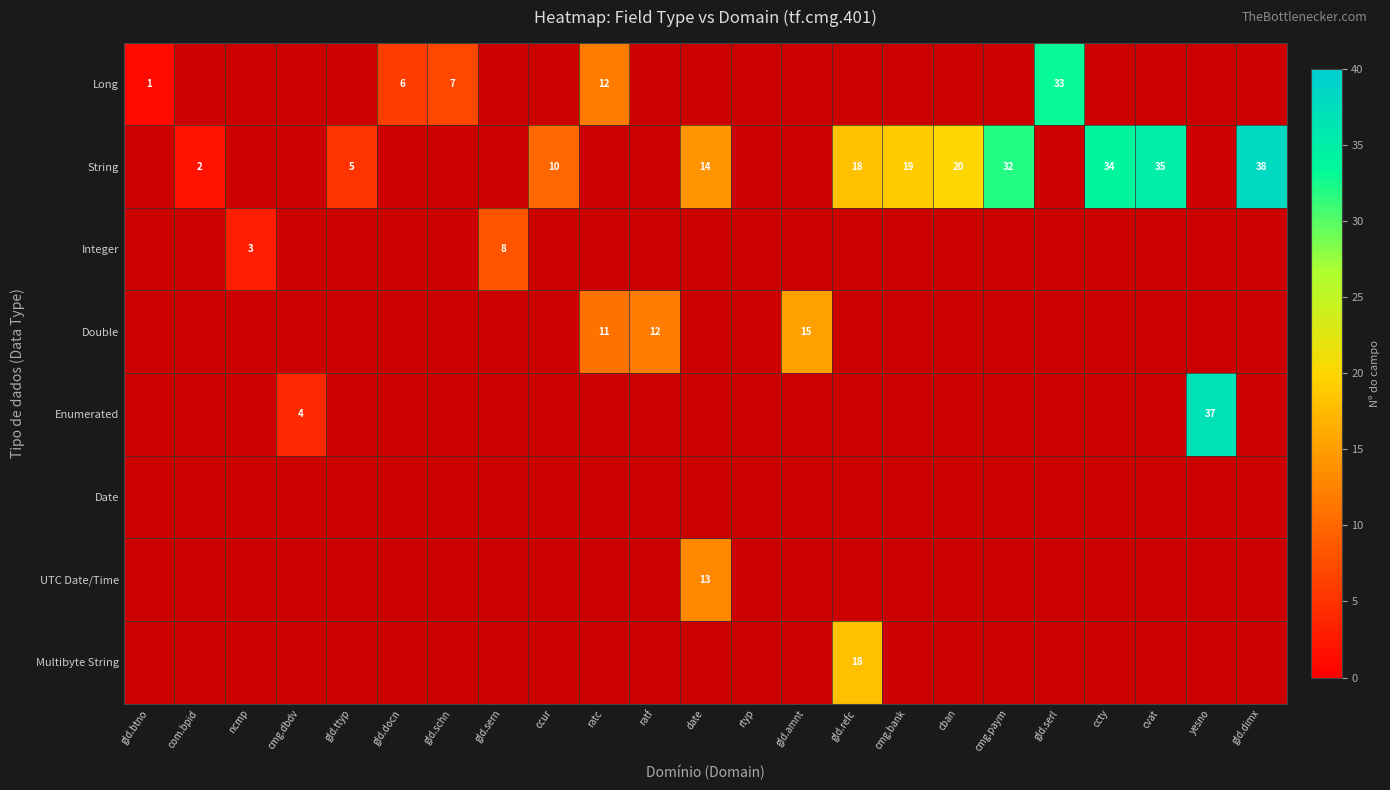

How many values in the String series exceed 14?

7